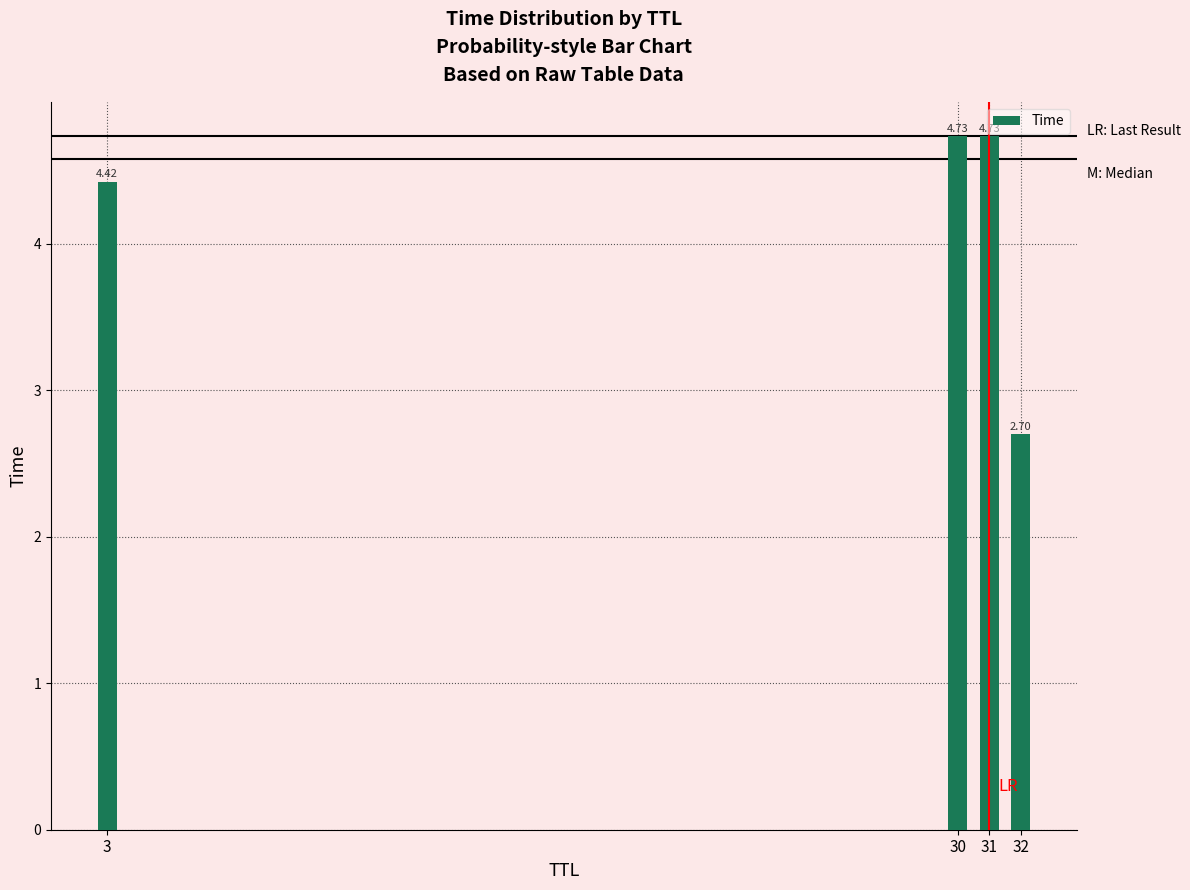

What is the difference between the maximum and minimum values?

2.0